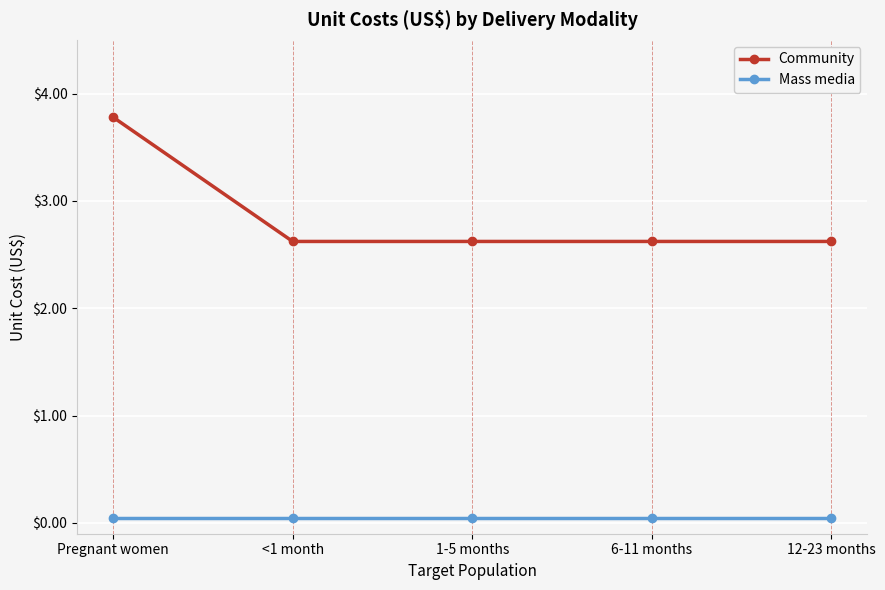

What is the spread (max minus min) of values at 1-5 months?

2.6